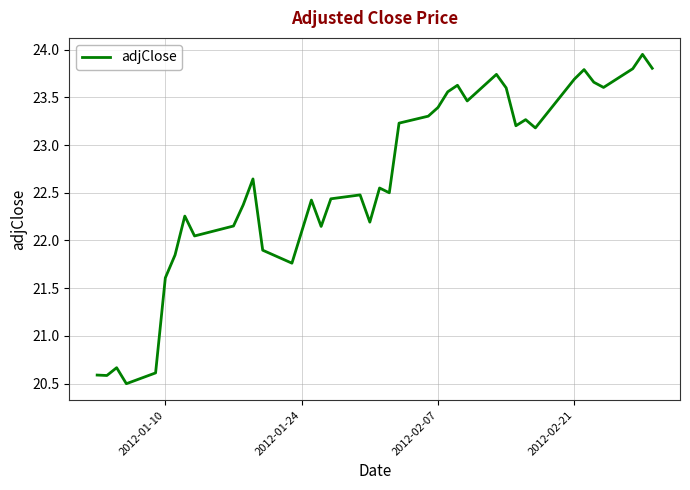

What is the smallest value displayed?

20.5